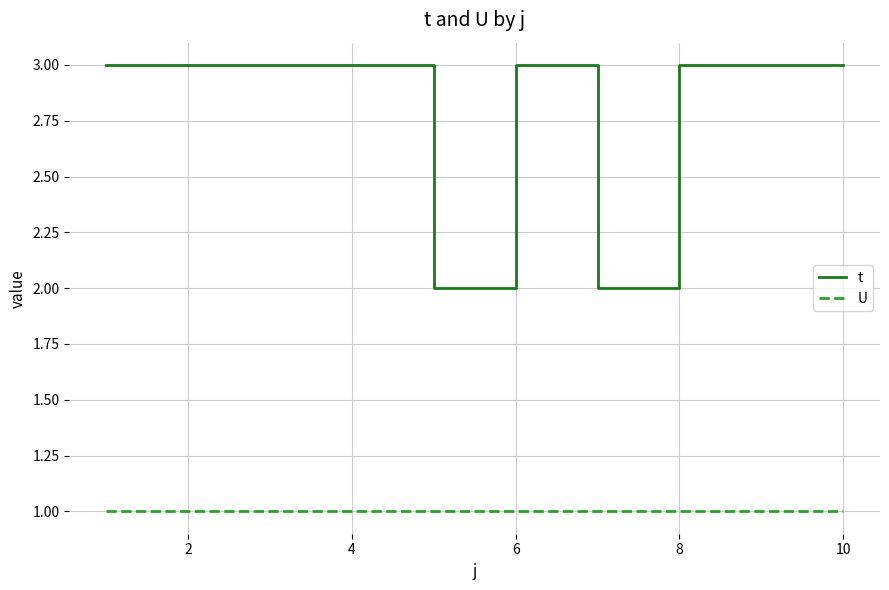

What is the maximum value shown in the chart?

3